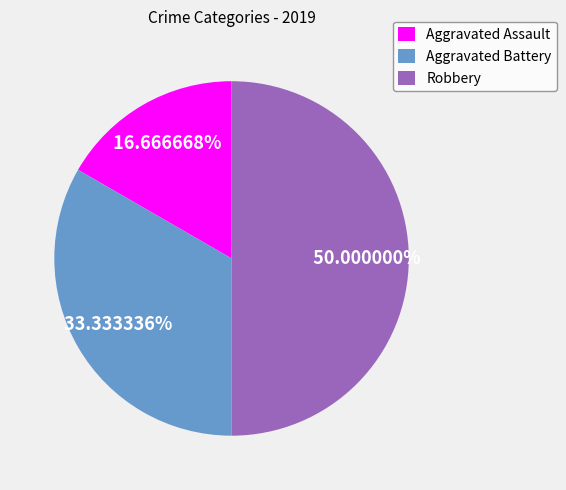

How many slices are in this pie chart?

3